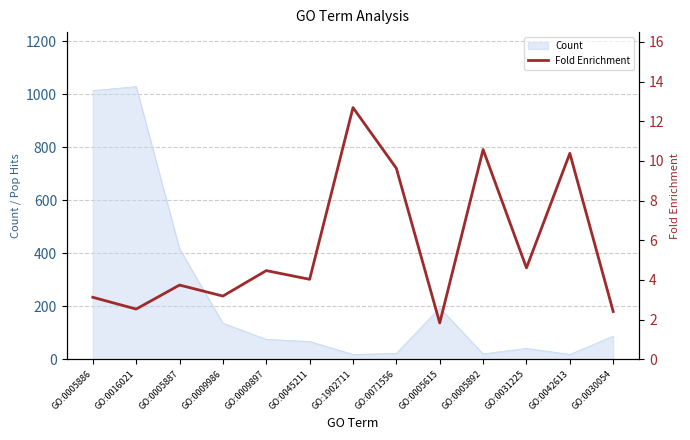

List the labels in order of value, largest first.

GO:1902711, GO:0005892, GO:0042613, GO:0071556, GO:0031225, GO:0009897, GO:0045211, GO:0005887, GO:0009986, GO:0005886, GO:0016021, GO:0030054, GO:0005615